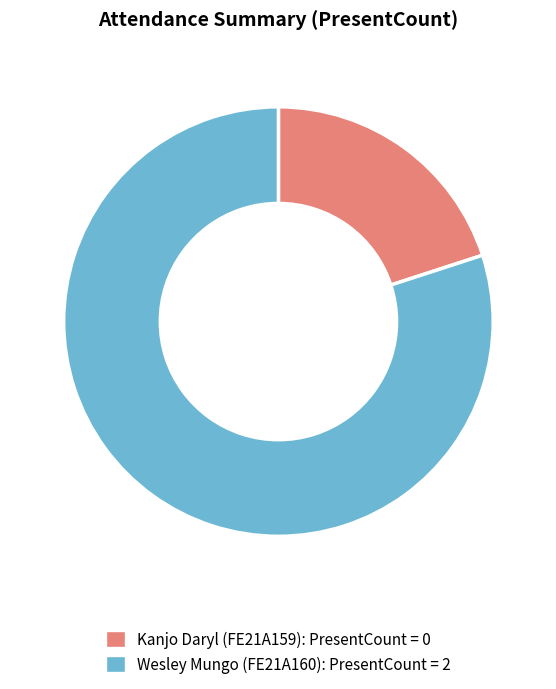

Which category has the biggest portion of the pie?

Wesley Mungo (FE21A160)